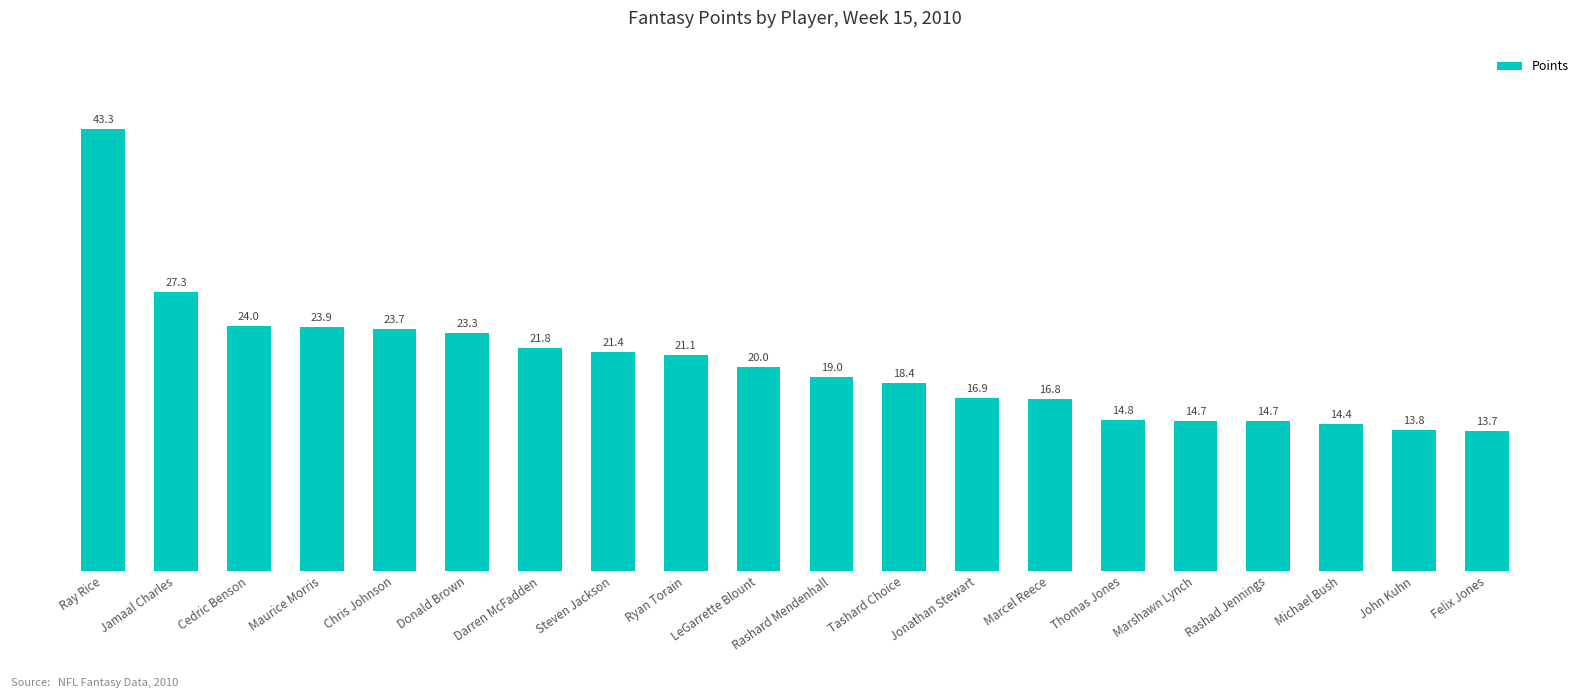

What is the greatest value displayed?

43.3